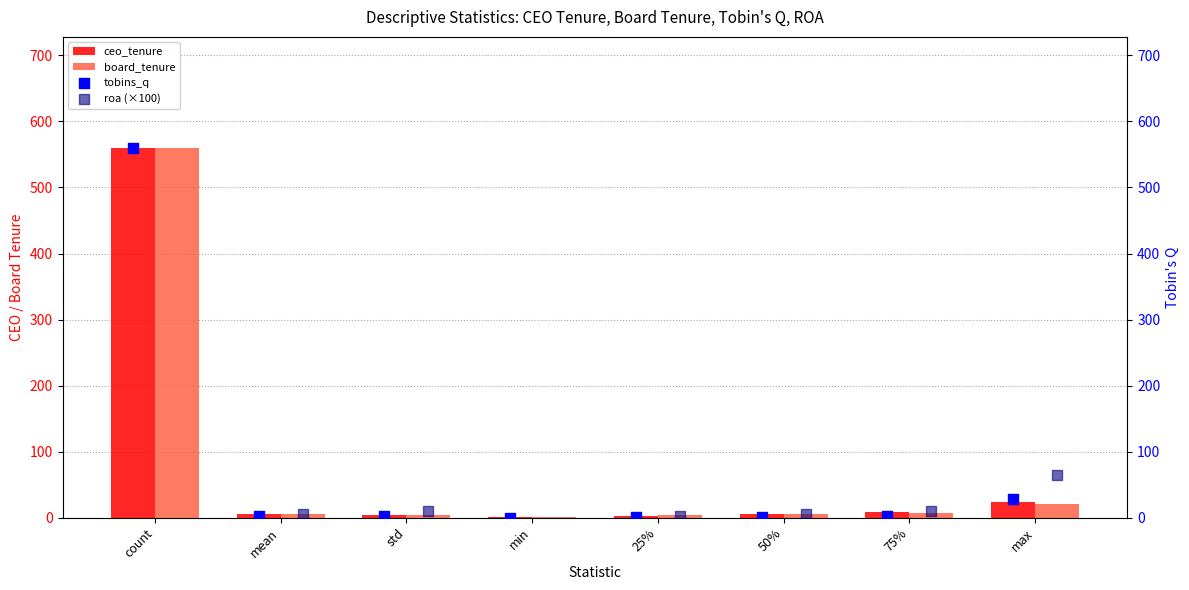

Which series reaches the minimum Y coordinate?

roa (×100)